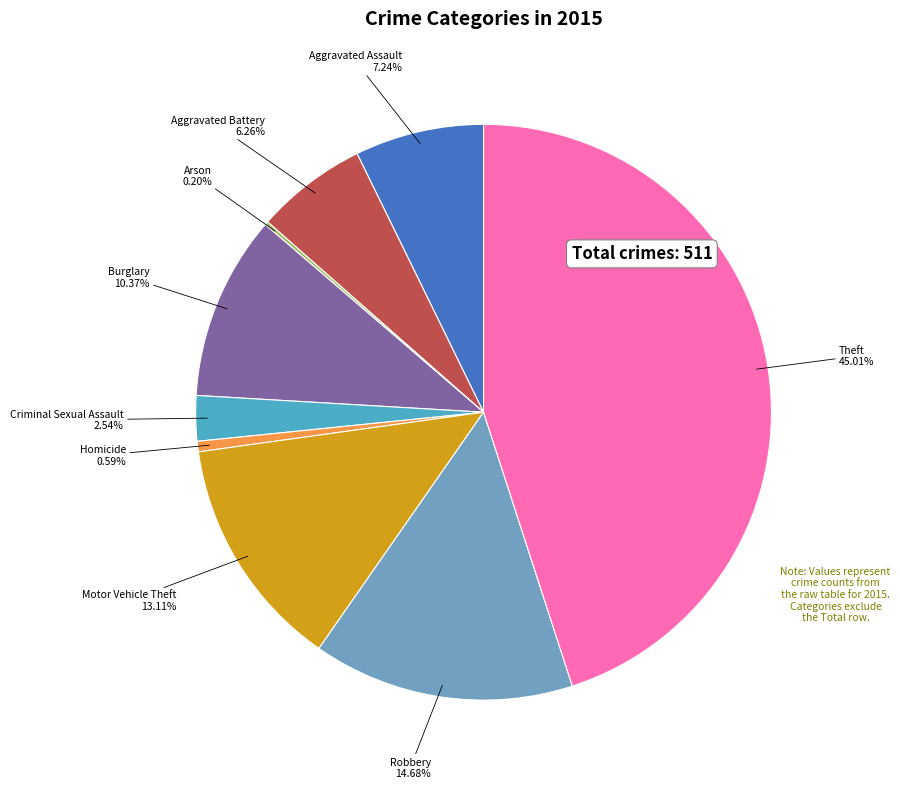

Do Motor Vehicle Theft and Homicide together represent more than half of the pie?

No